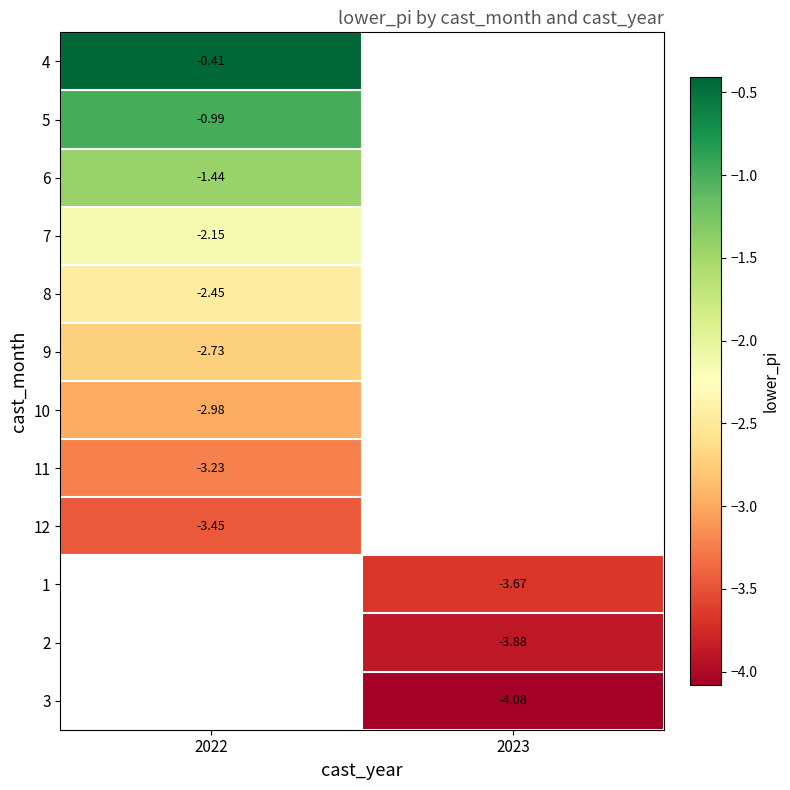

Which series has the widest spread of values?

4